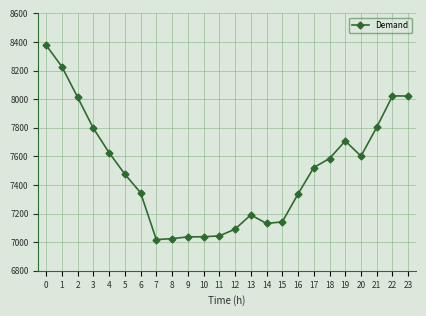

Is it true that the value at 3 is 11391?

False